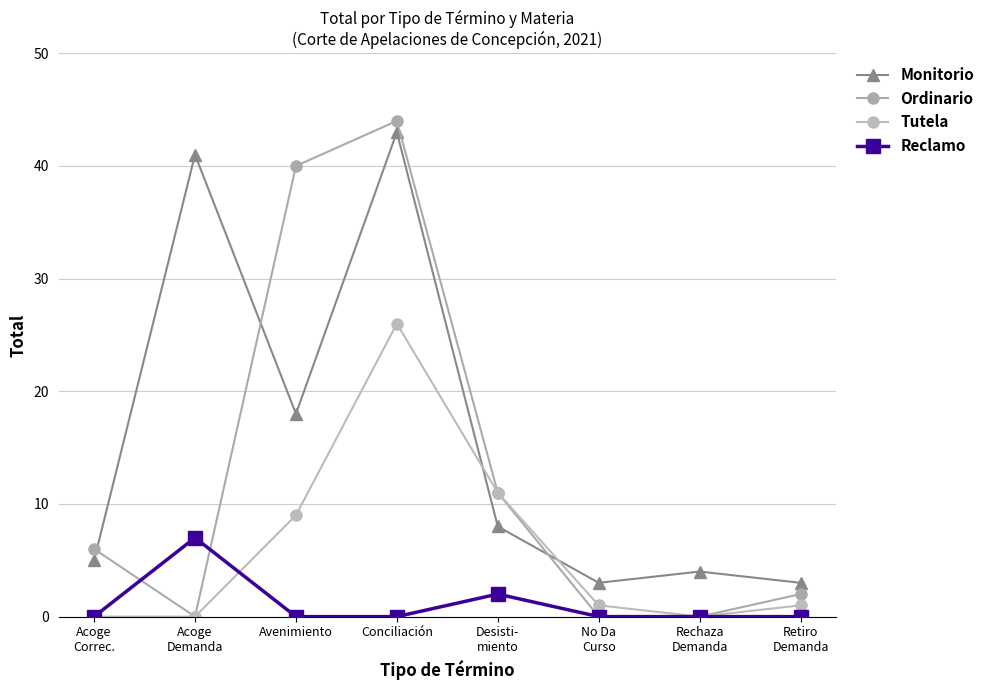

Where is the first local maximum for Ordinario?

Conciliación